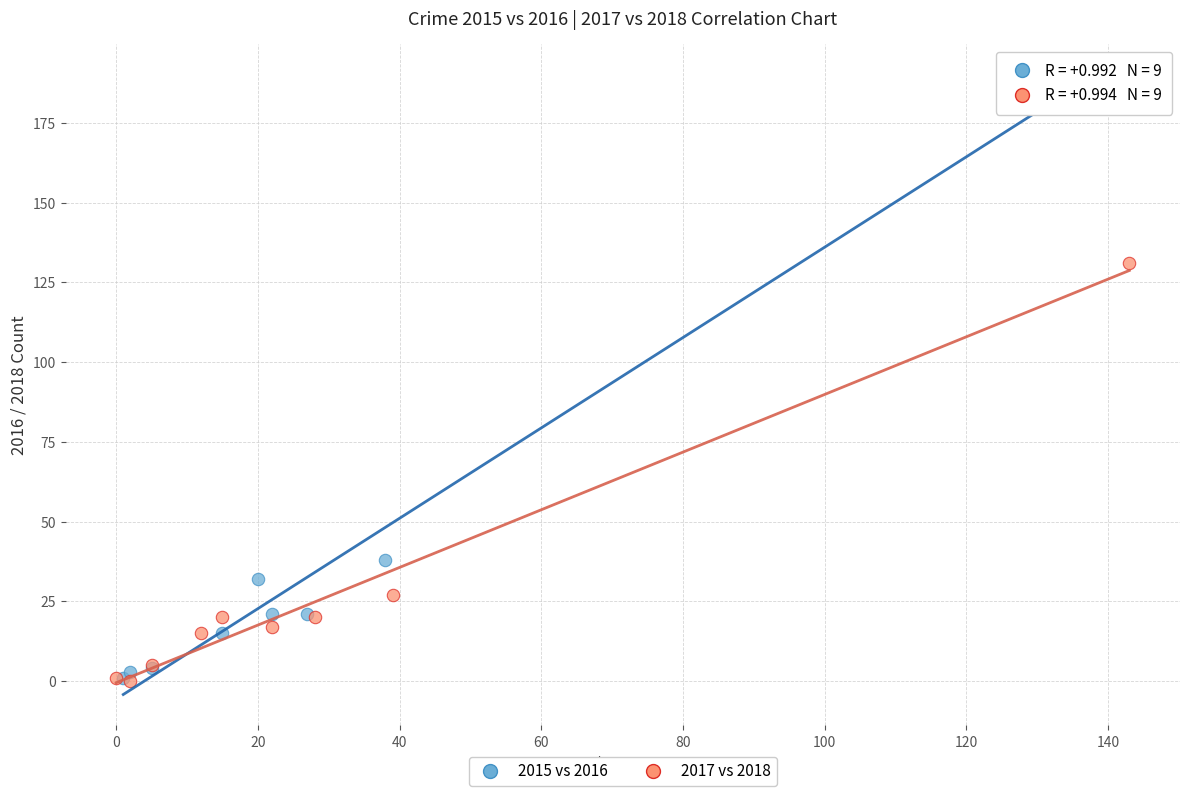

Which series has the widest spread of Y values?

2015 vs 2016